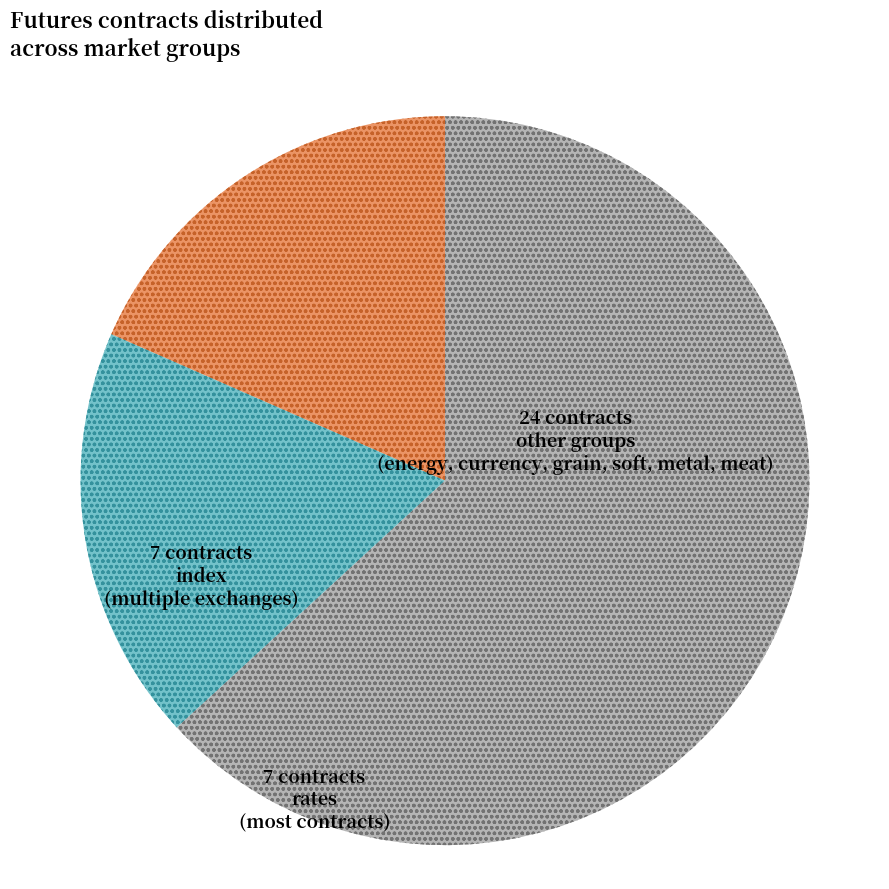

Is there any slice that represents more than half of the pie?

Yes